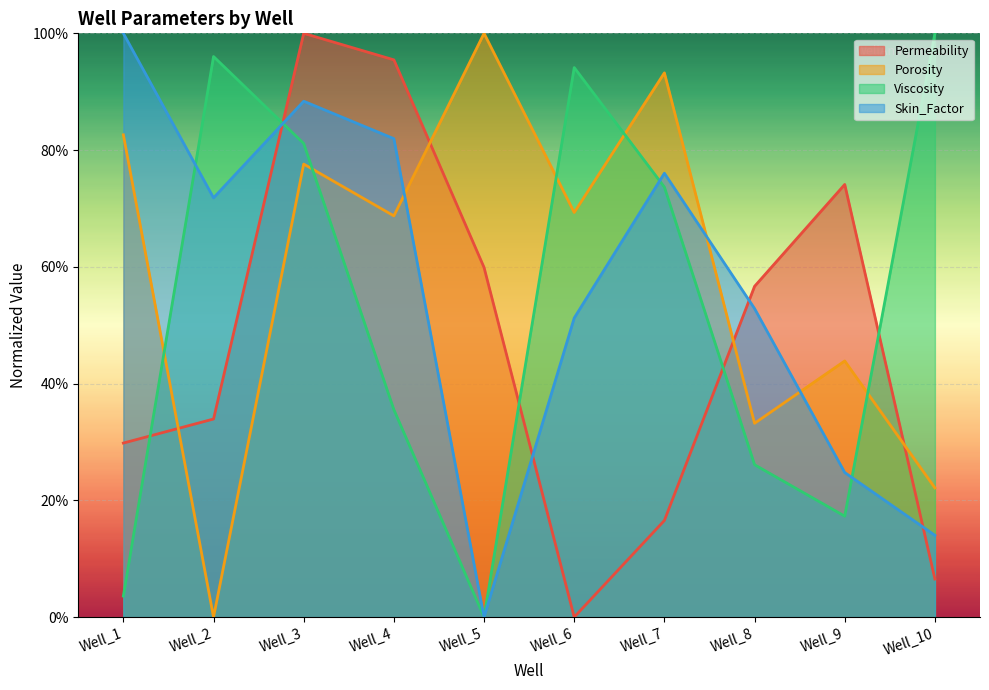

How many values in the Permeability series exceed 56?

5